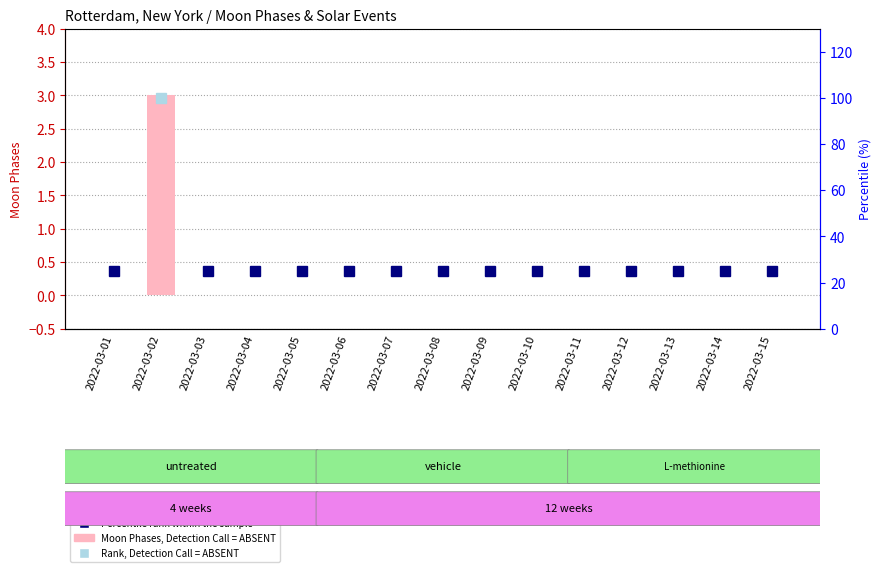

True or false: the data shows -2 at 2022-03-10.

False